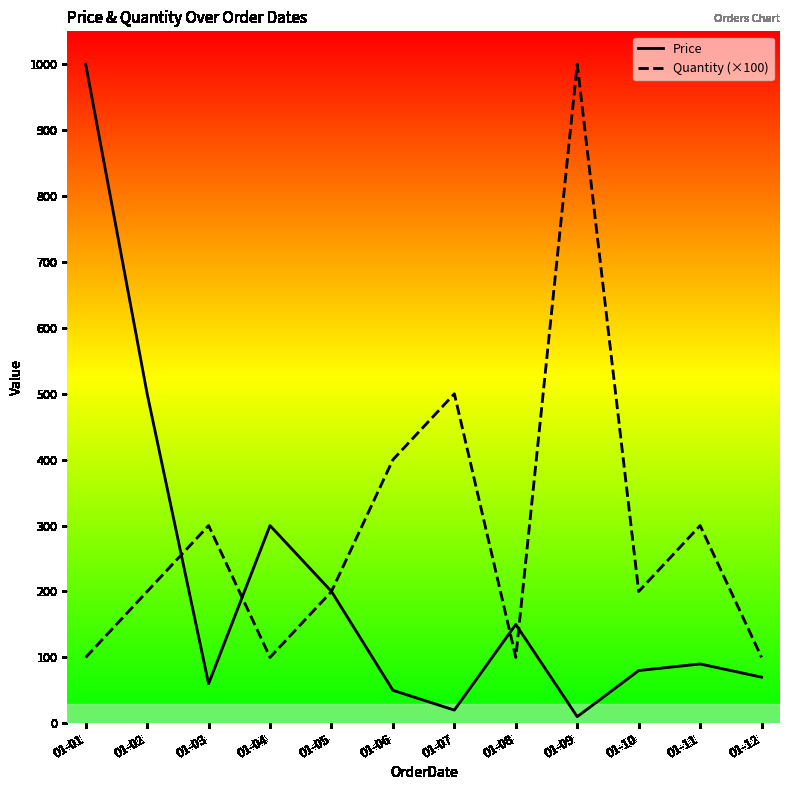

Which series ends up on top after the final intersection of Quantity (×100) and Price?

Quantity (×100)